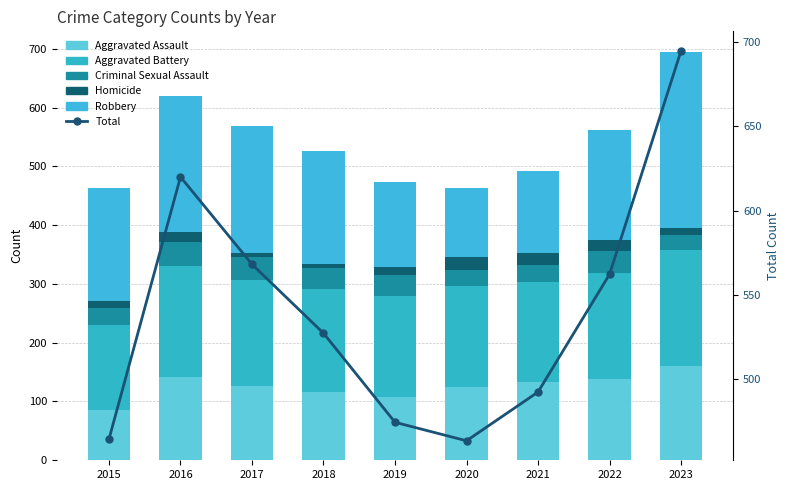

What is the difference between the second highest and minimum values in the Robbery series?

113